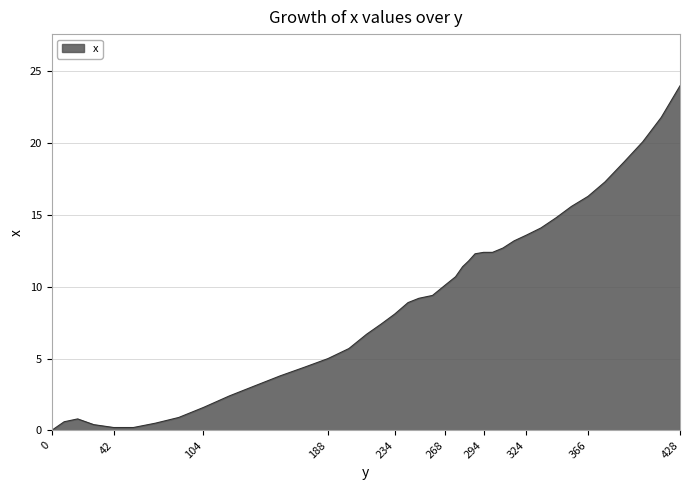

What is the maximum value shown in the chart?

24.0